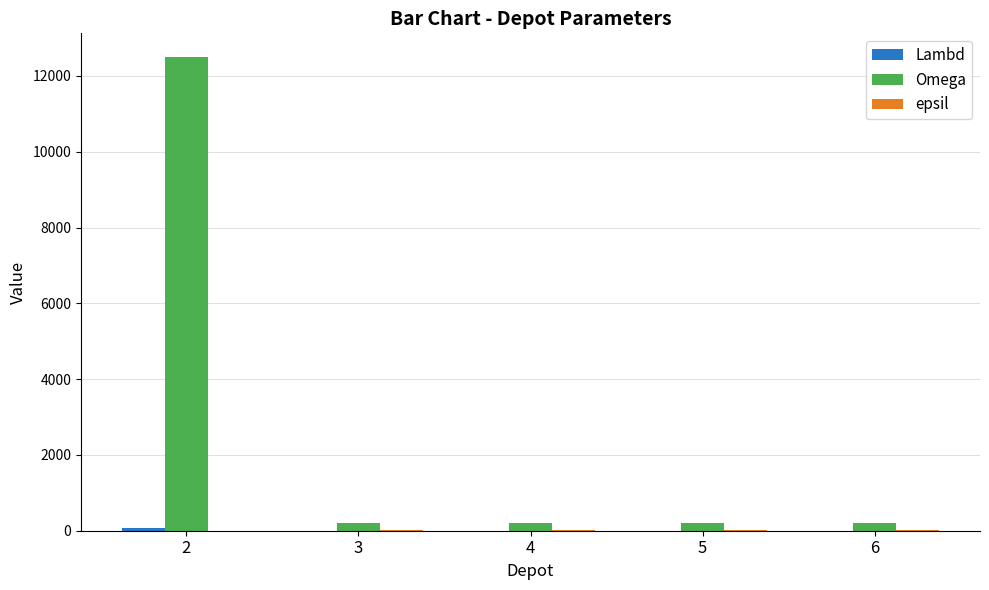

What is the maximum value shown in the chart?

12500